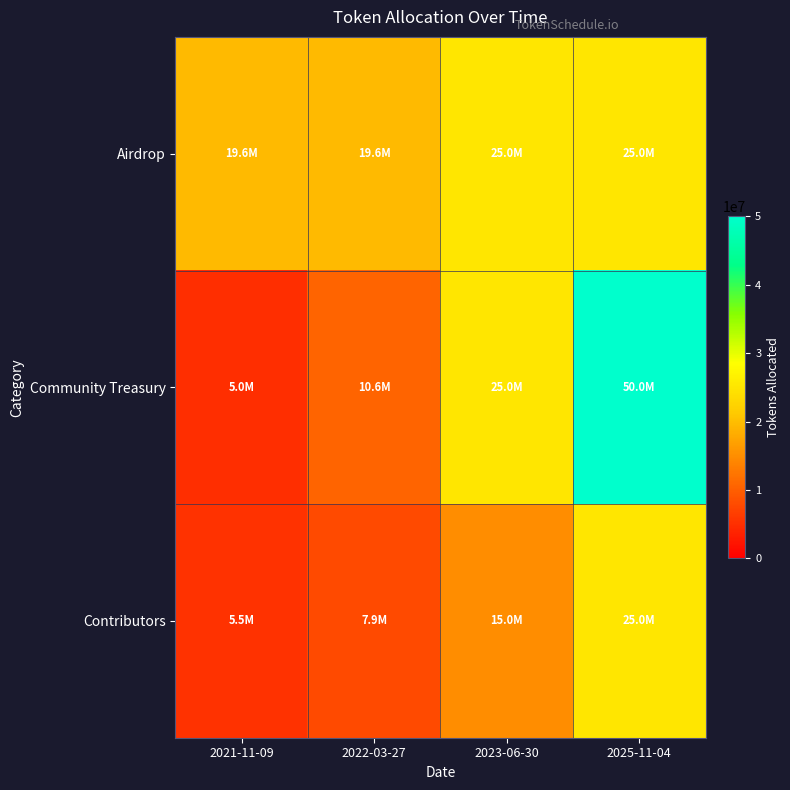

At which category is the sum across all series the highest?

2025-11-04